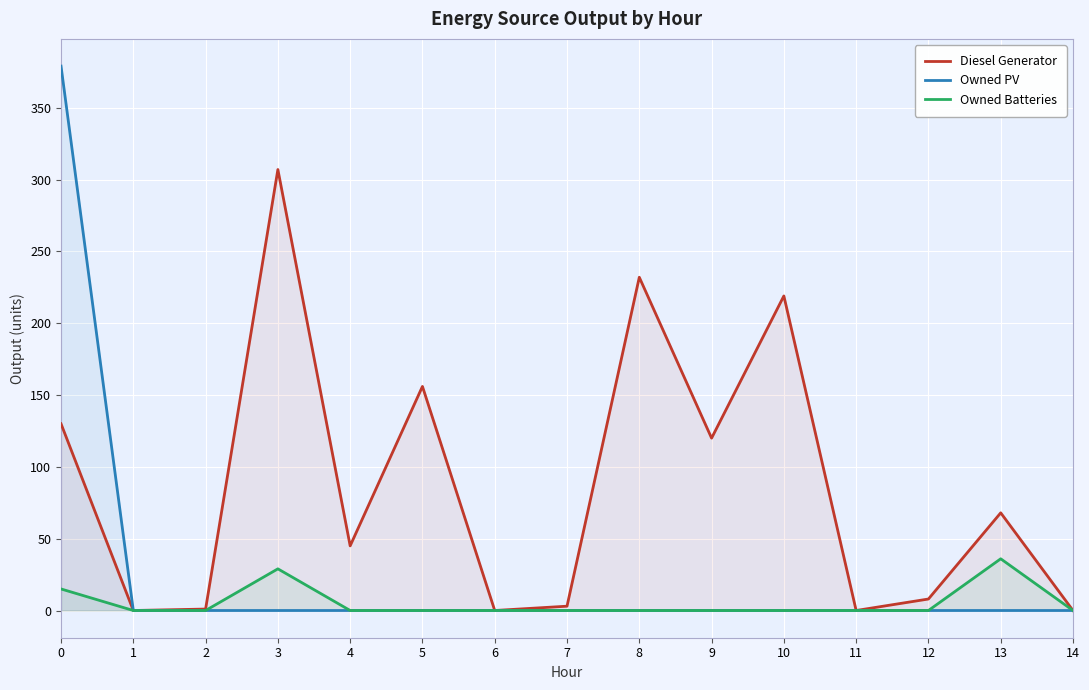

At which category does Diesel Generator reach its first local peak?

3